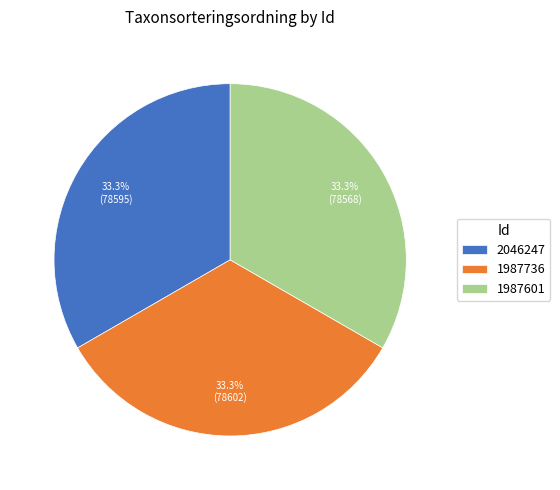

To the nearest percent, what portion does 1987736 represent?

33%